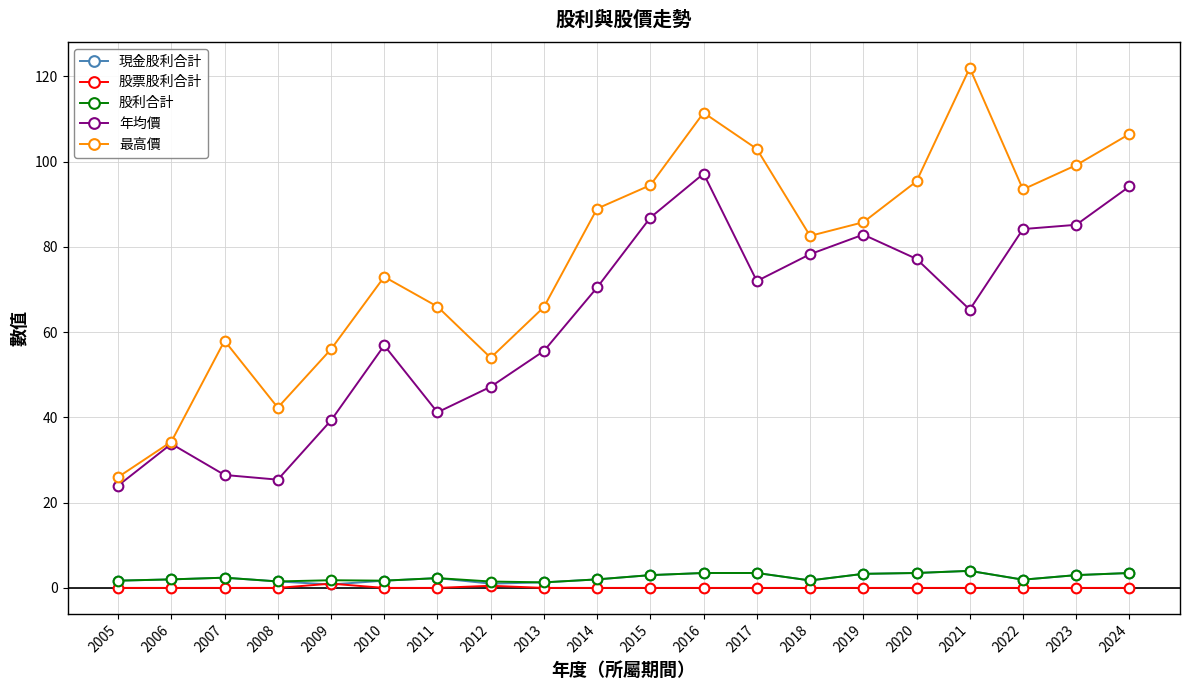

What is the sum of all 股票股利合計 values?

1.5